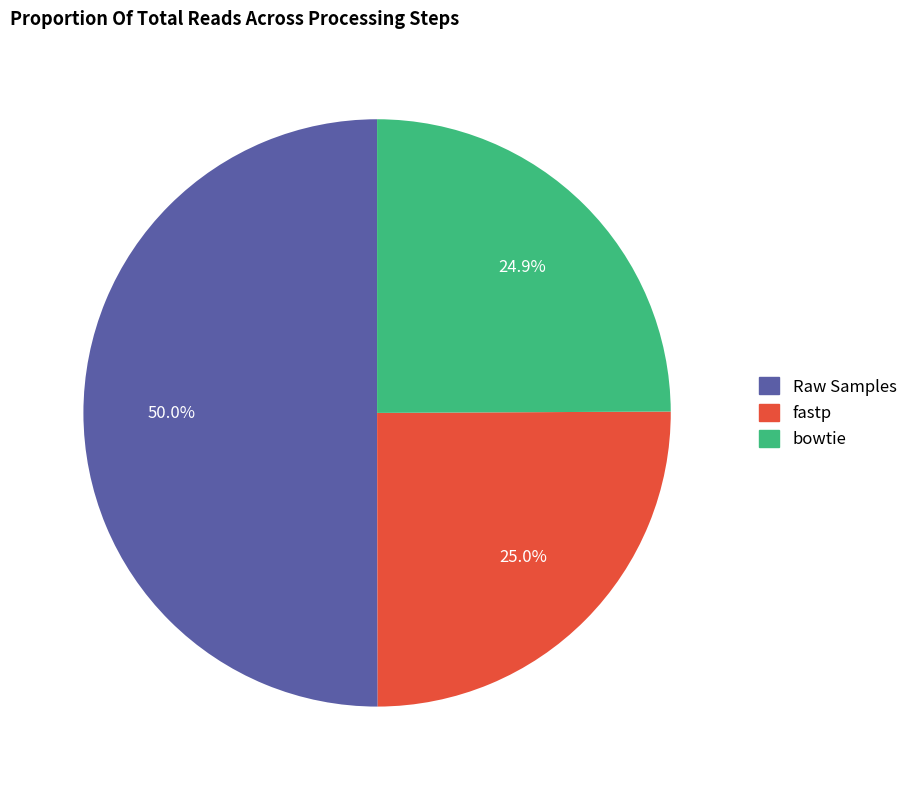

What percentage is the Raw Samples slice, to the nearest percent?

50%